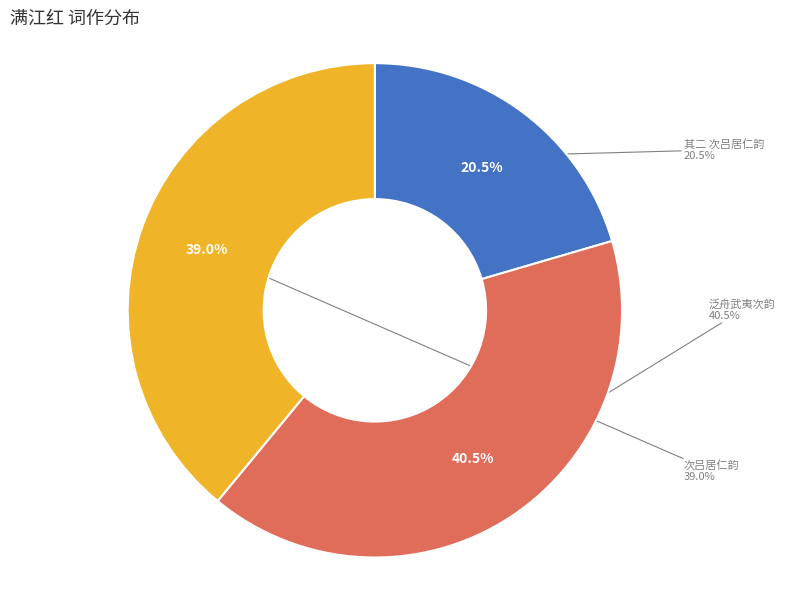

Does 满江红 其二 次吕居仁韵 represent more than half of the total?

No